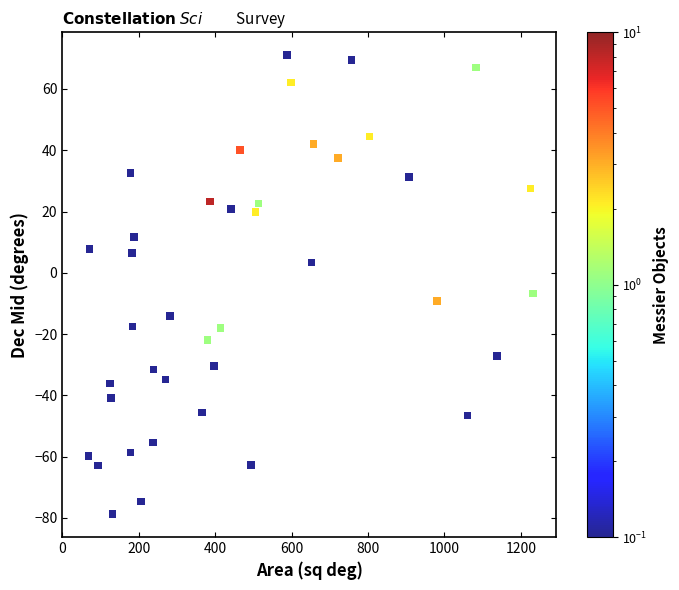

What Y value in the scatter plot is closest to -3?

-6.8